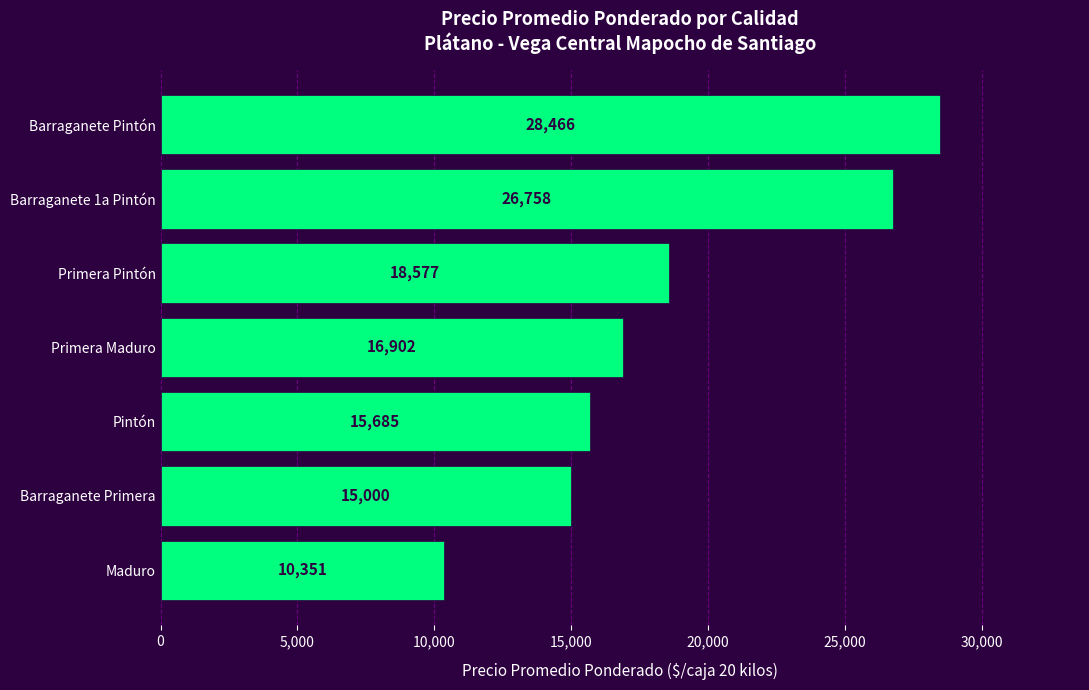

Rank the categories by value from lowest to highest.

Maduro, Barraganete Primera, Pintón, Primera Maduro, Primera Pintón, Barraganete 1a Pintón, Barraganete Pintón